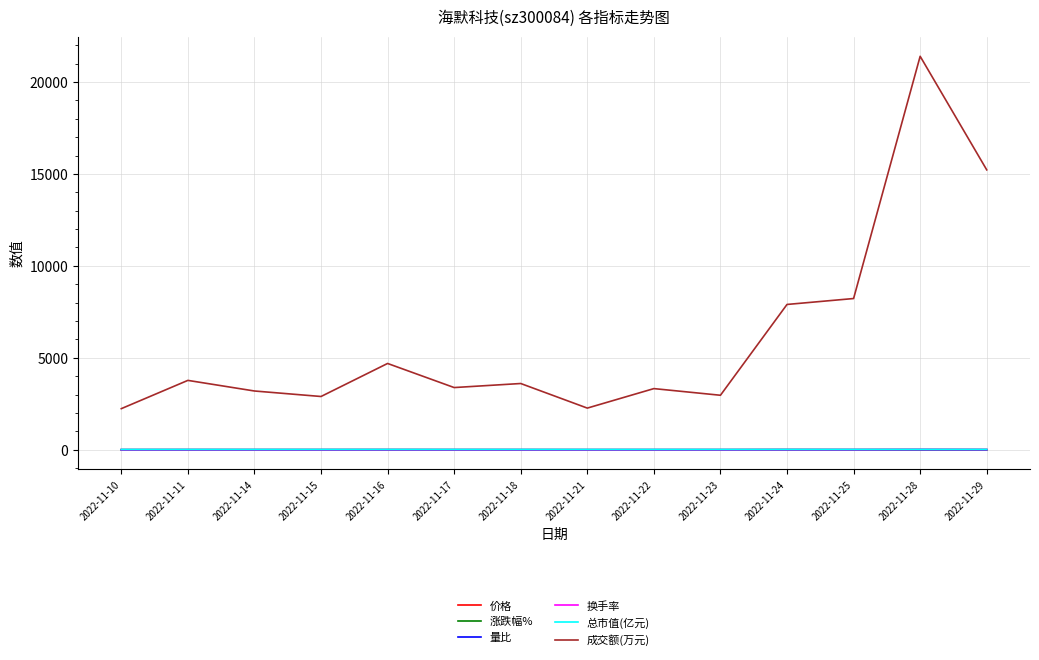

Does the chart display data point markers on the line(s)?

No